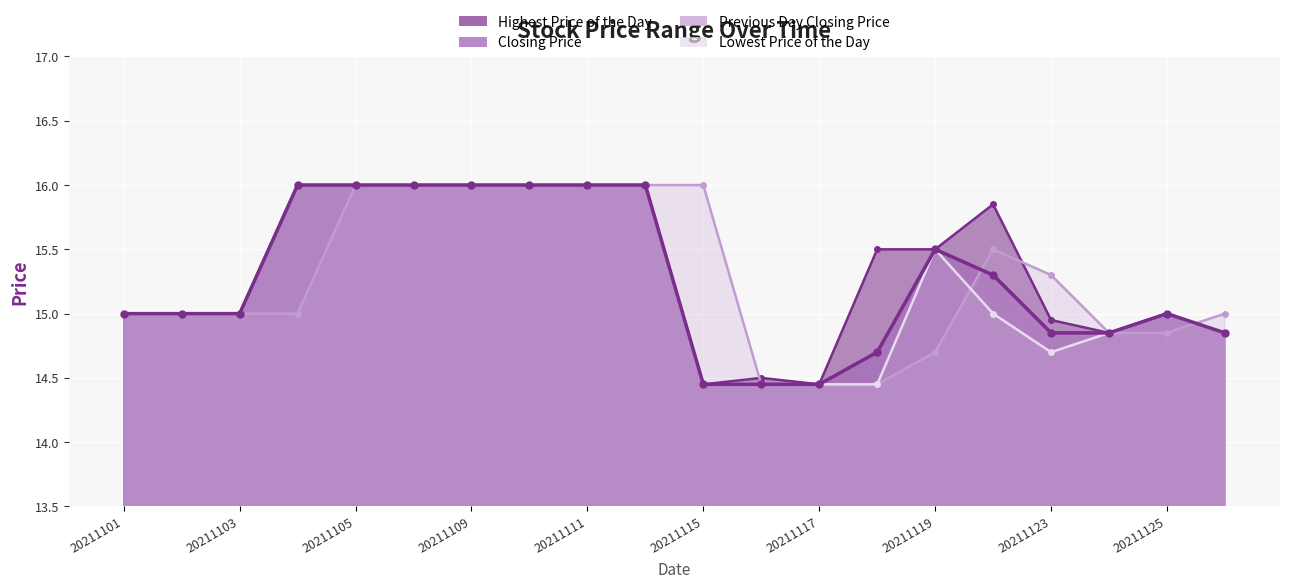

What is the sum of all Lowest Price of the Day values?

304.7